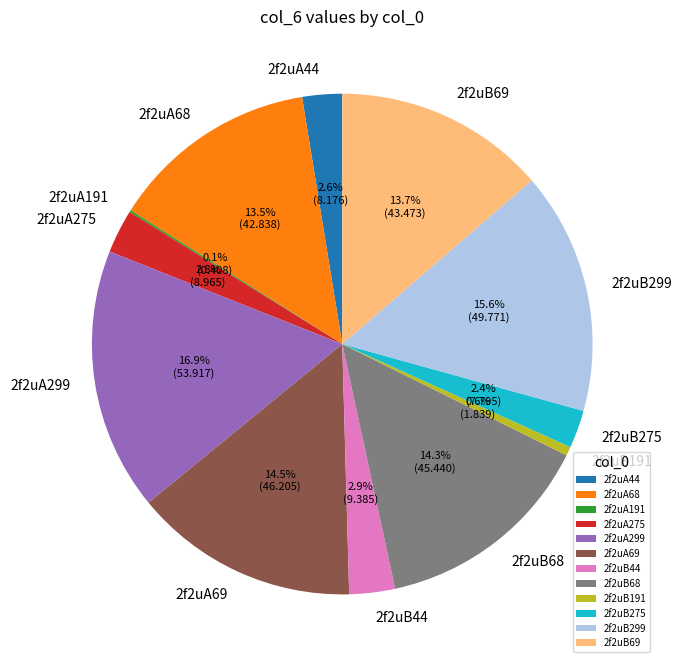

Does any single category account for the majority?

No